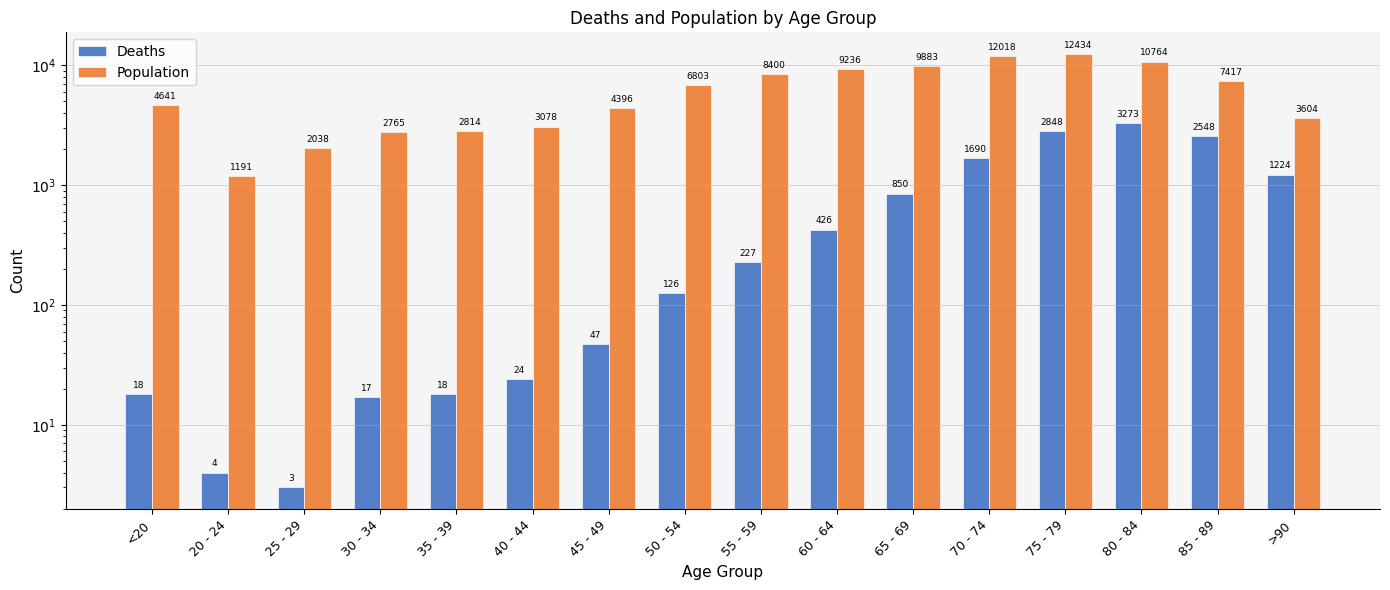

What is the highest value of the Deaths series?

3273